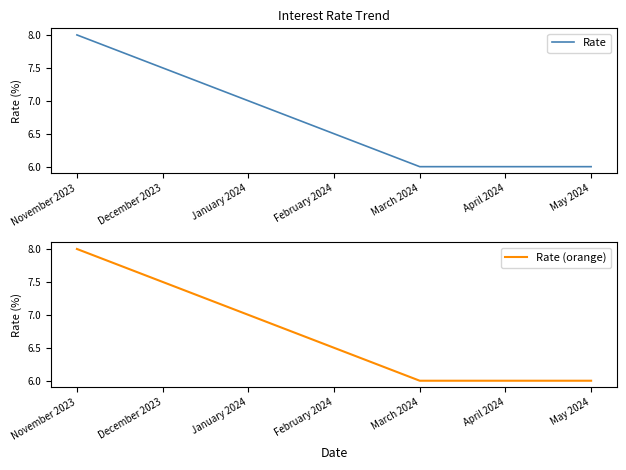

What is the total value across all series at January 2024?

14.0